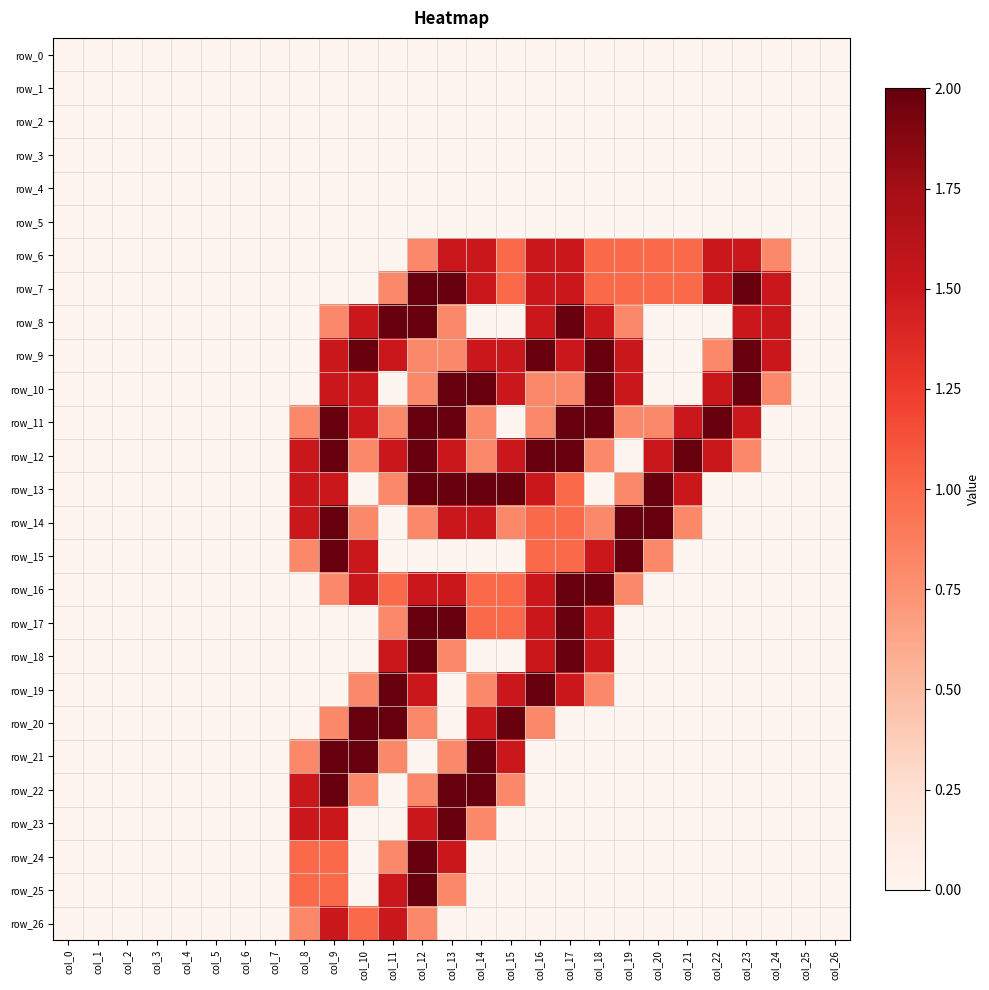

What is the difference between the maximum and second lowest values in the row_9 series?

2.0